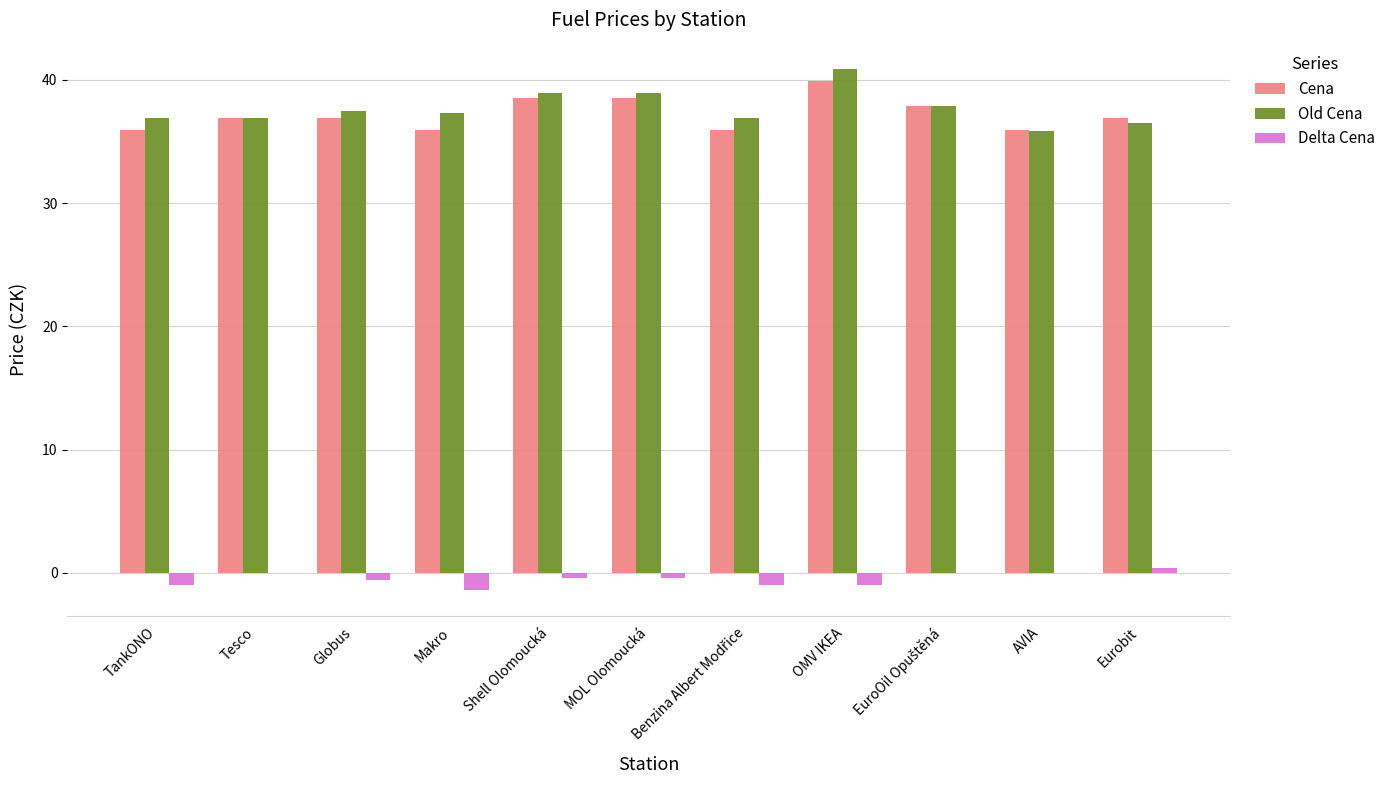

What is the approximate value of Cena at Eurobit?

36.9